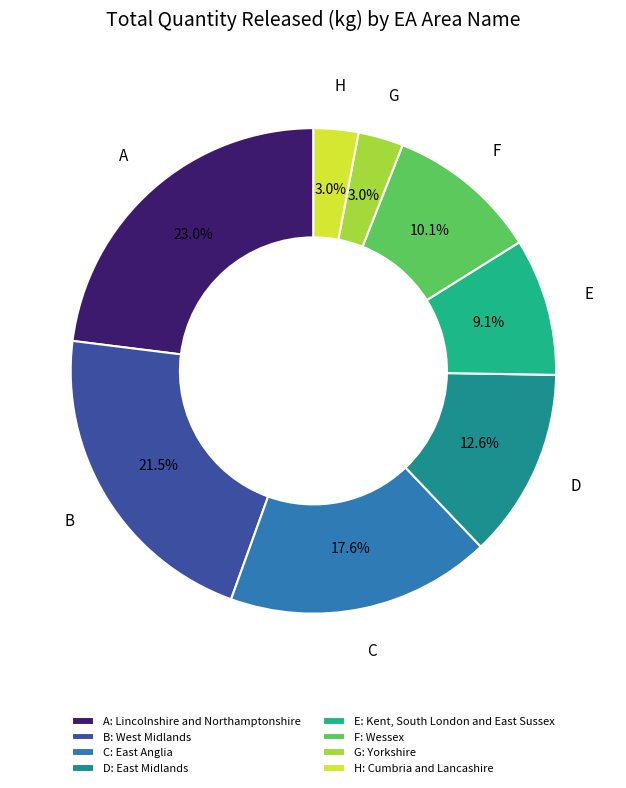

Does any single category account for the majority?

No